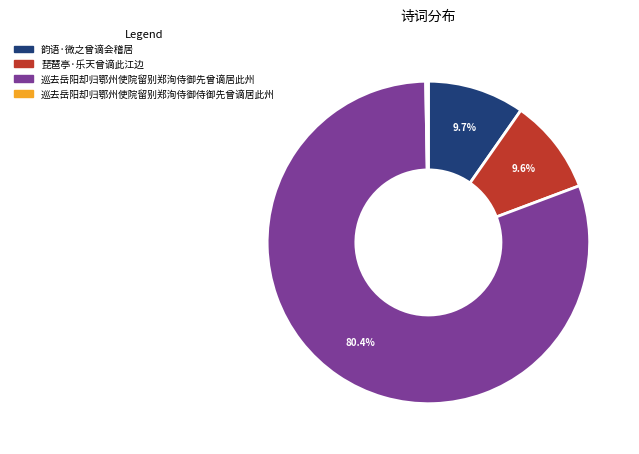

The 巡去岳阳却归鄂州使院留别郑洵侍御先曾谪居此州 slice represents 80% of the pie. True or false?

True